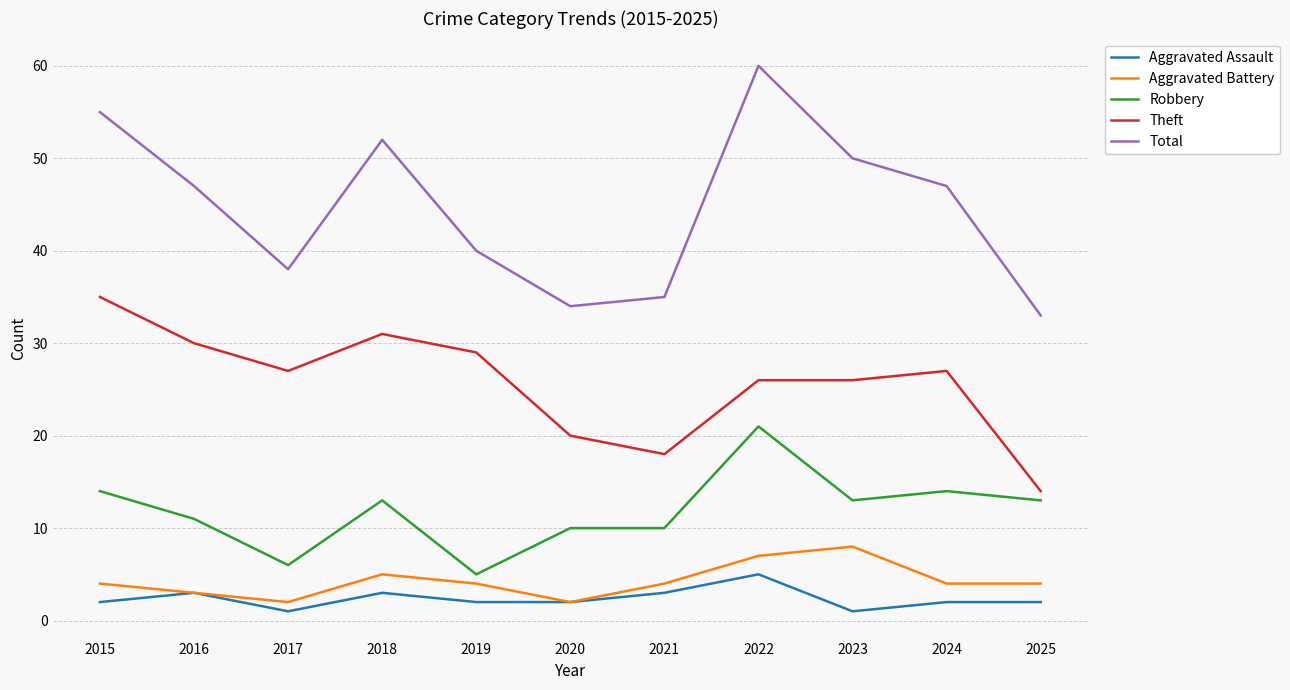

Reading right to left, extract all data points from this chart.

Aggravated Assault: 2025=2	2024=2	2023=1	2022=5	2021=3	2020=2	2019=2	2018=3	2017=1	2016=3	2015=2
Aggravated Battery: 2025=4	2024=4	2023=8	2022=7	2021=4	2020=2	2019=4	2018=5	2017=2	2016=3	2015=4
Robbery: 2025=13	2024=14	2023=13	2022=21	2021=10	2020=10	2019=5	2018=13	2017=6	2016=11	2015=14
Theft: 2025=14	2024=27	2023=26	2022=26	2021=18	2020=20	2019=29	2018=31	2017=27	2016=30	2015=35
Total: 2025=33	2024=47	2023=50	2022=60	2021=35	2020=34	2019=40	2018=52	2017=38	2016=47	2015=55